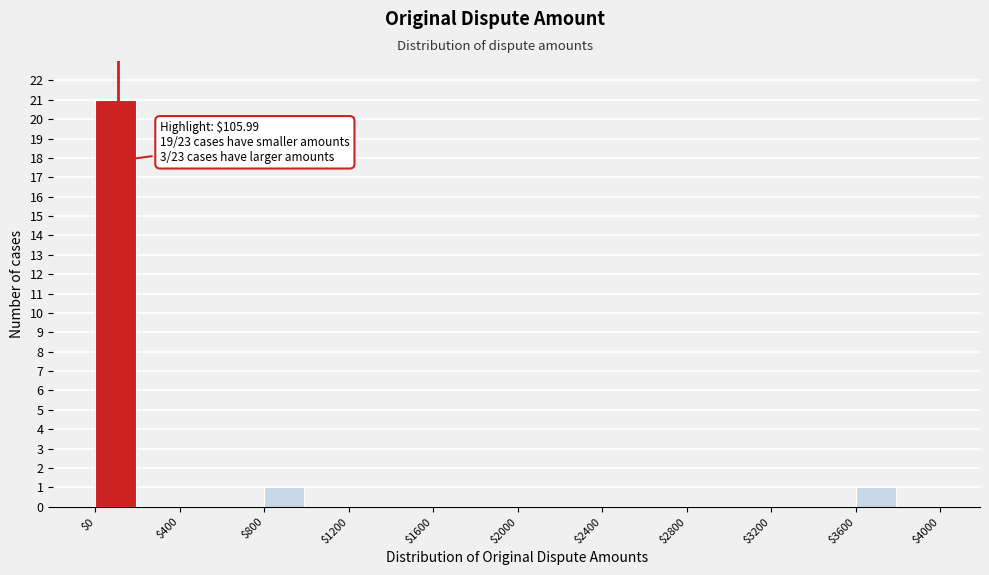

Over which range of the x-axis is the bar tallest?

0 to 200